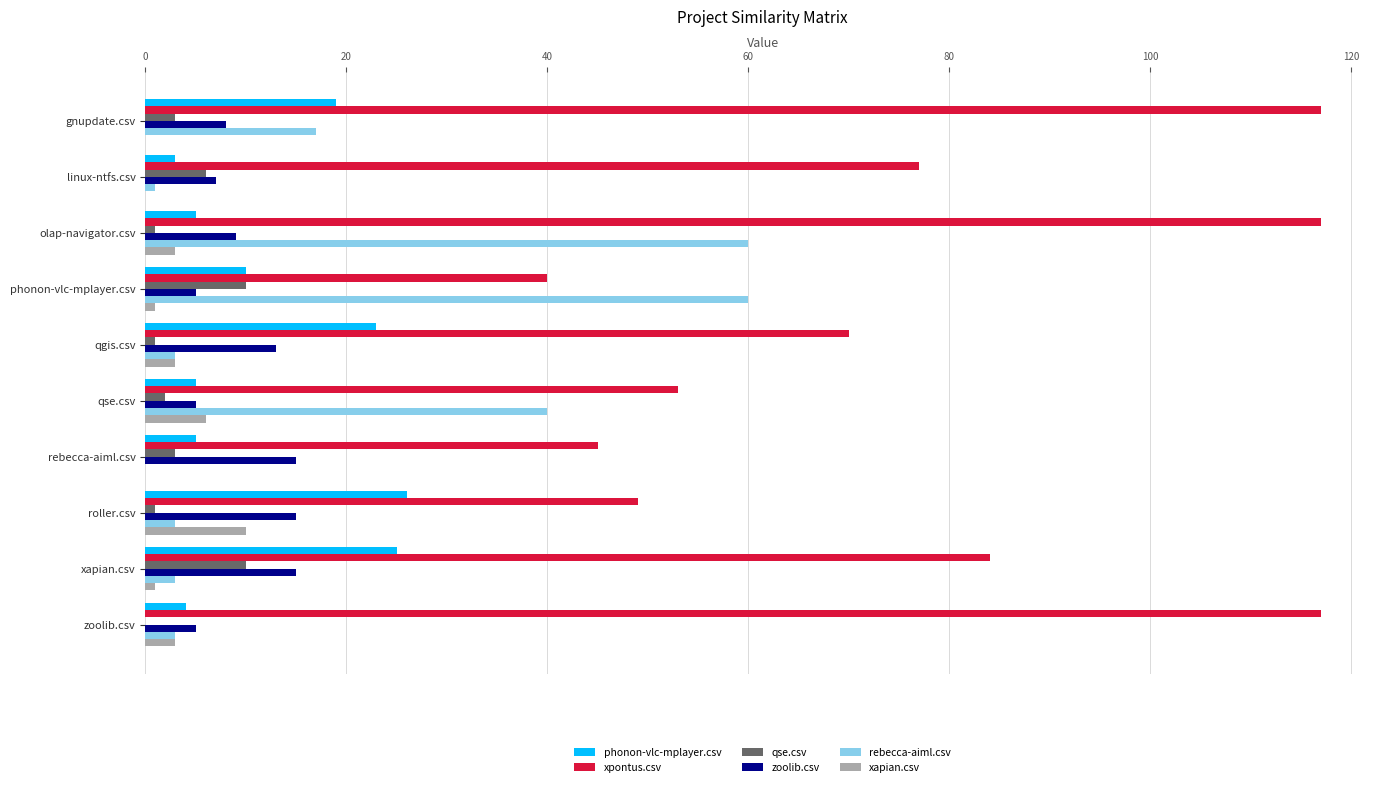

What is the maximum value shown in the chart?

117